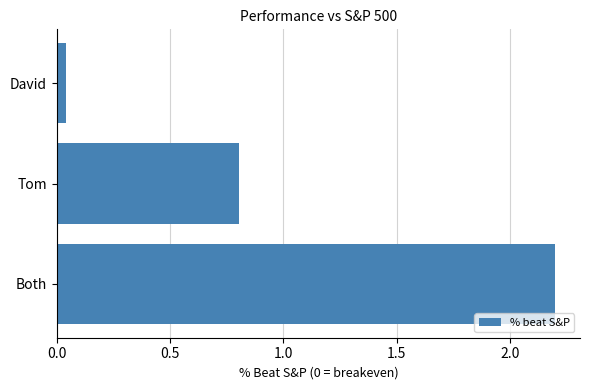

What is the sum of all values?

3.0